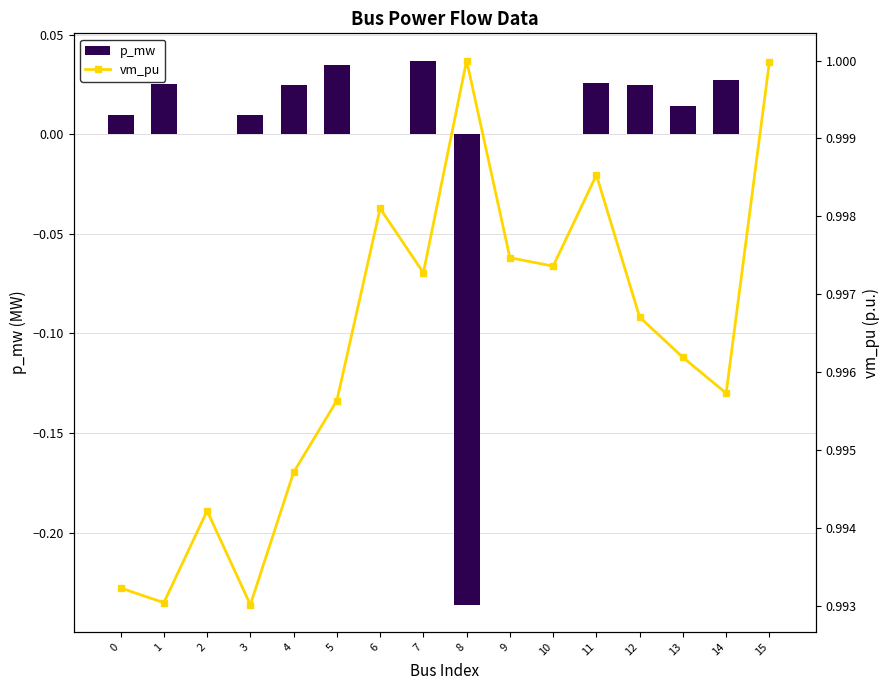

List the series in order of their overall mean, highest first.

vm_pu, p_mw